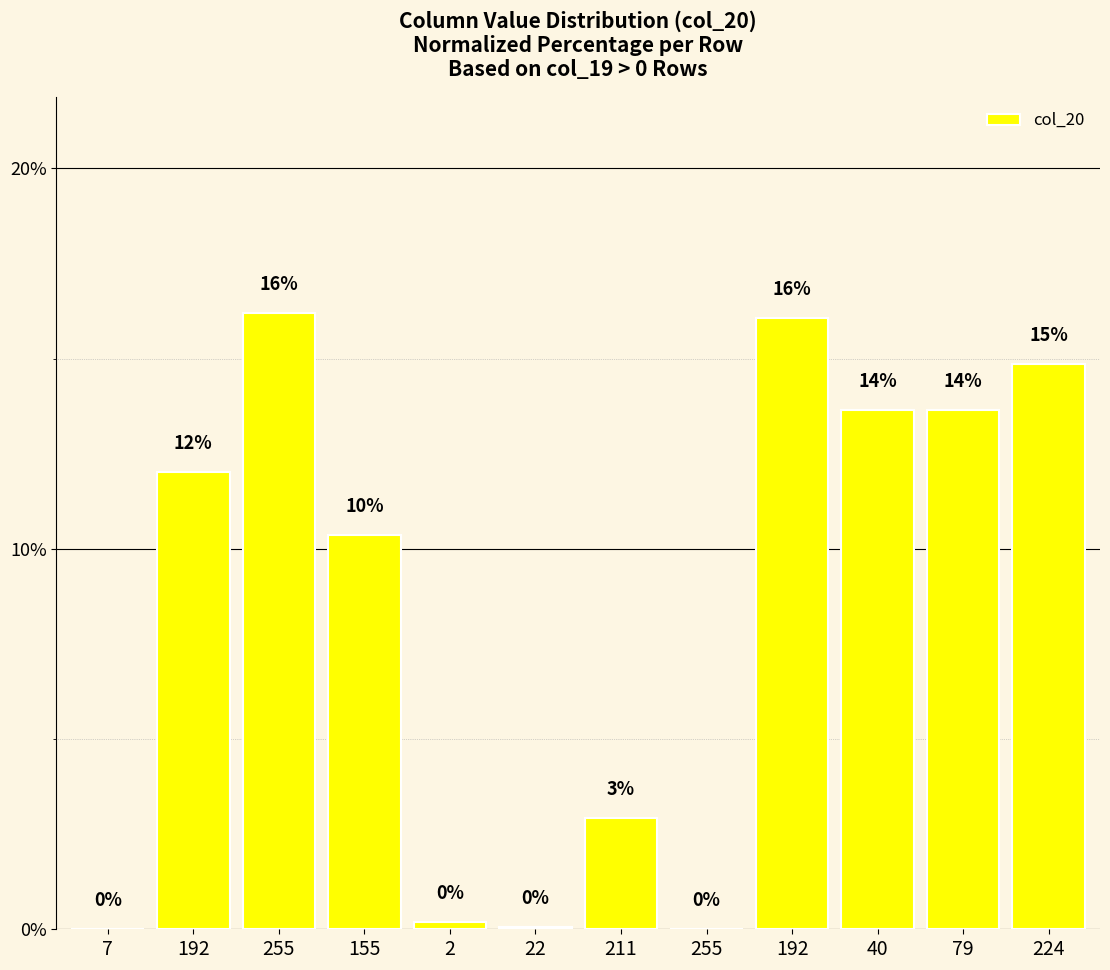

What is the greatest value displayed?

16.2